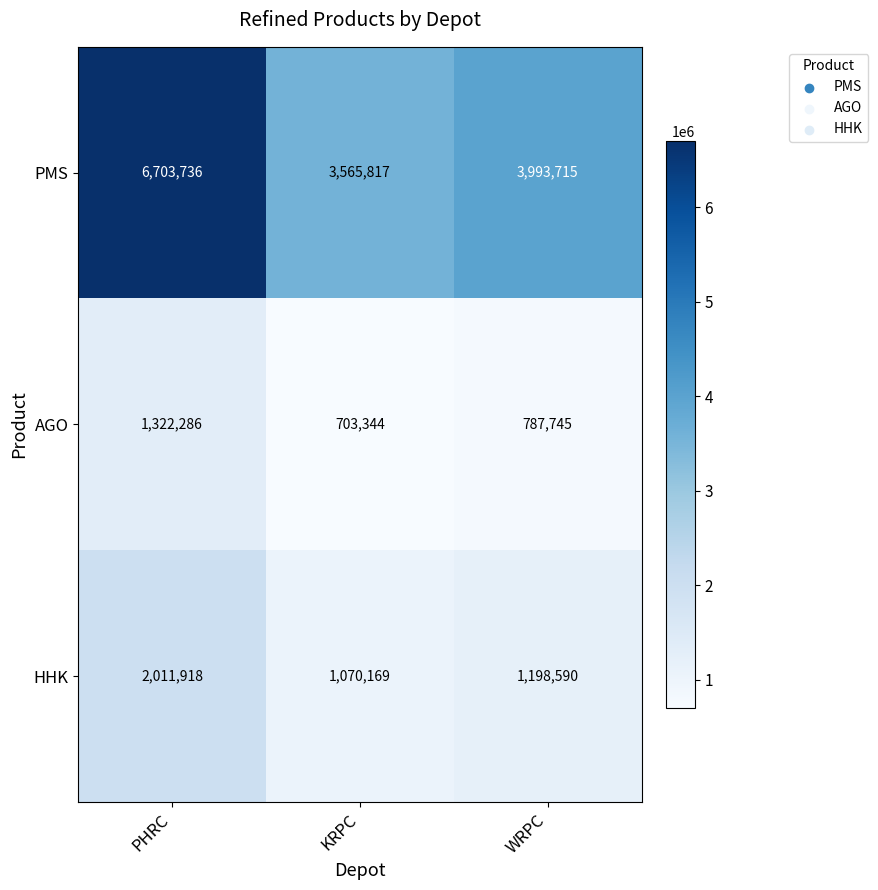

At which label is PMS closest to 5134776?

WRPC